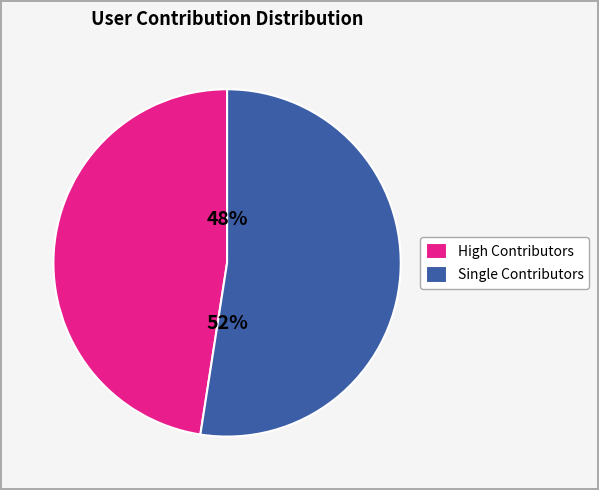

Rank the categories by value from lowest to highest.

High Contributors, Single Contributors